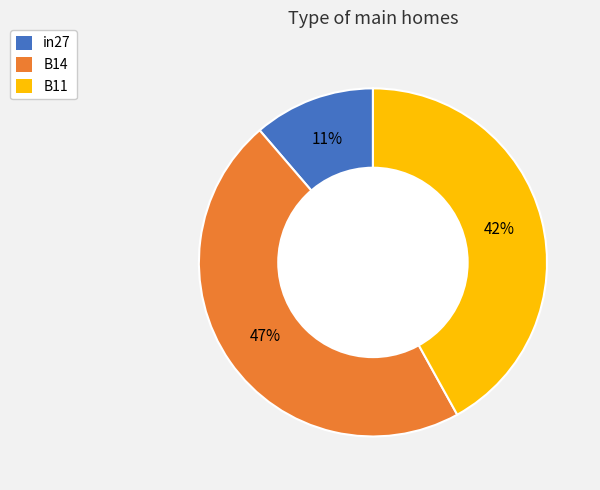

Combined, do in27 and B11 account for over 50%?

Yes